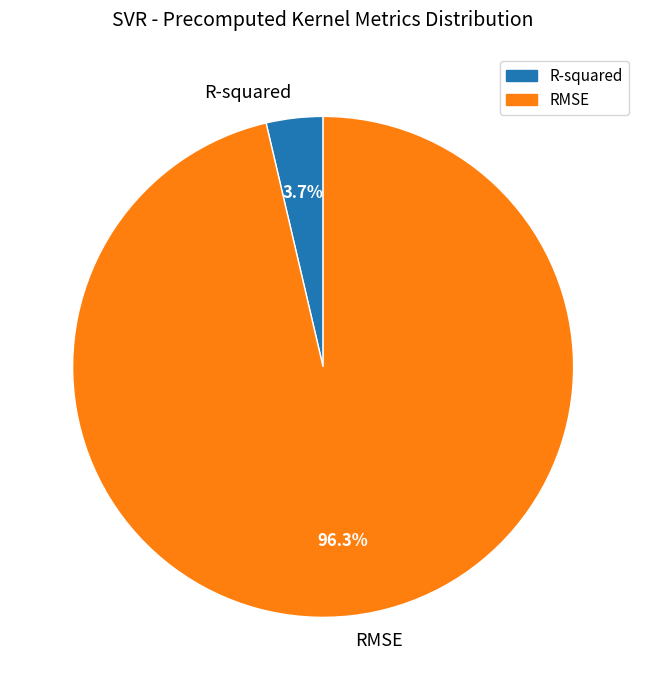

Does any single category account for the majority?

Yes